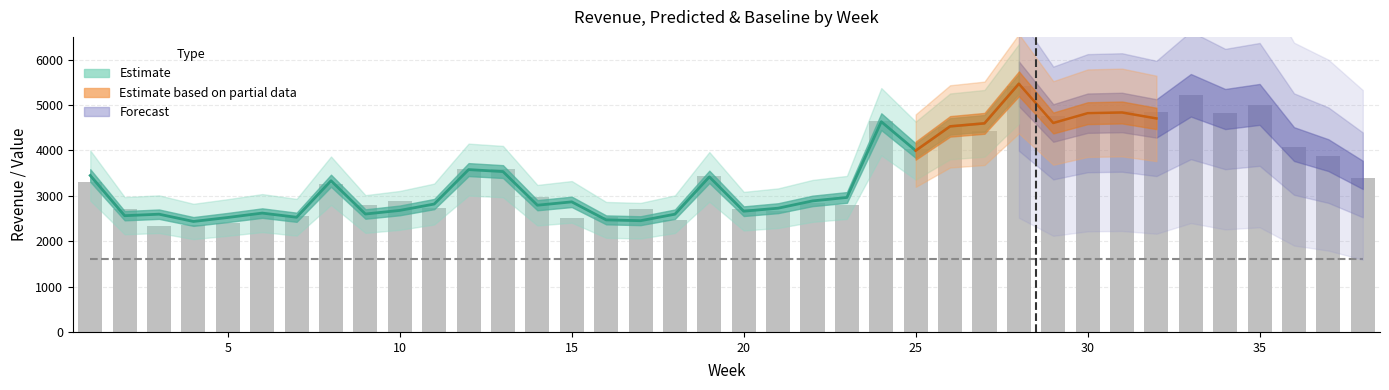

Which series has the largest total across all categories?

Revenue